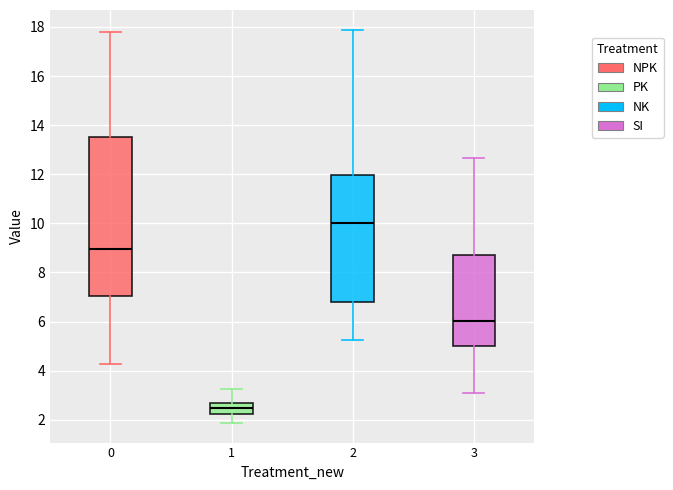

Where is the lower edge of the box at x = 2 on the y-axis? The values are not printed on the chart, so give them approximately, as read against the axis.

6.8